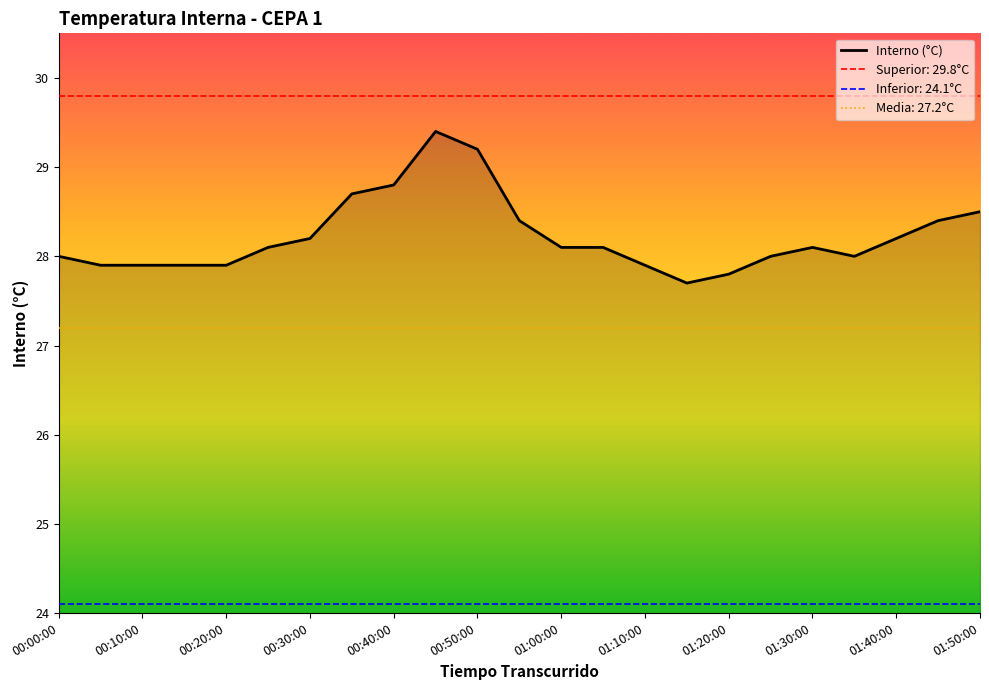

True or false: the data has more than 1 interior local peaks.

True